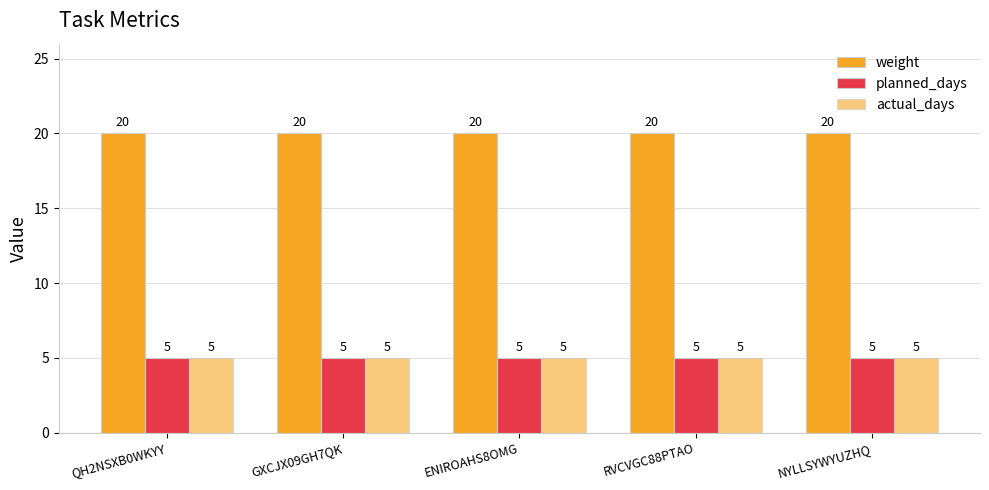

What is the value of the actual_days bar at the 1st from the left?

5